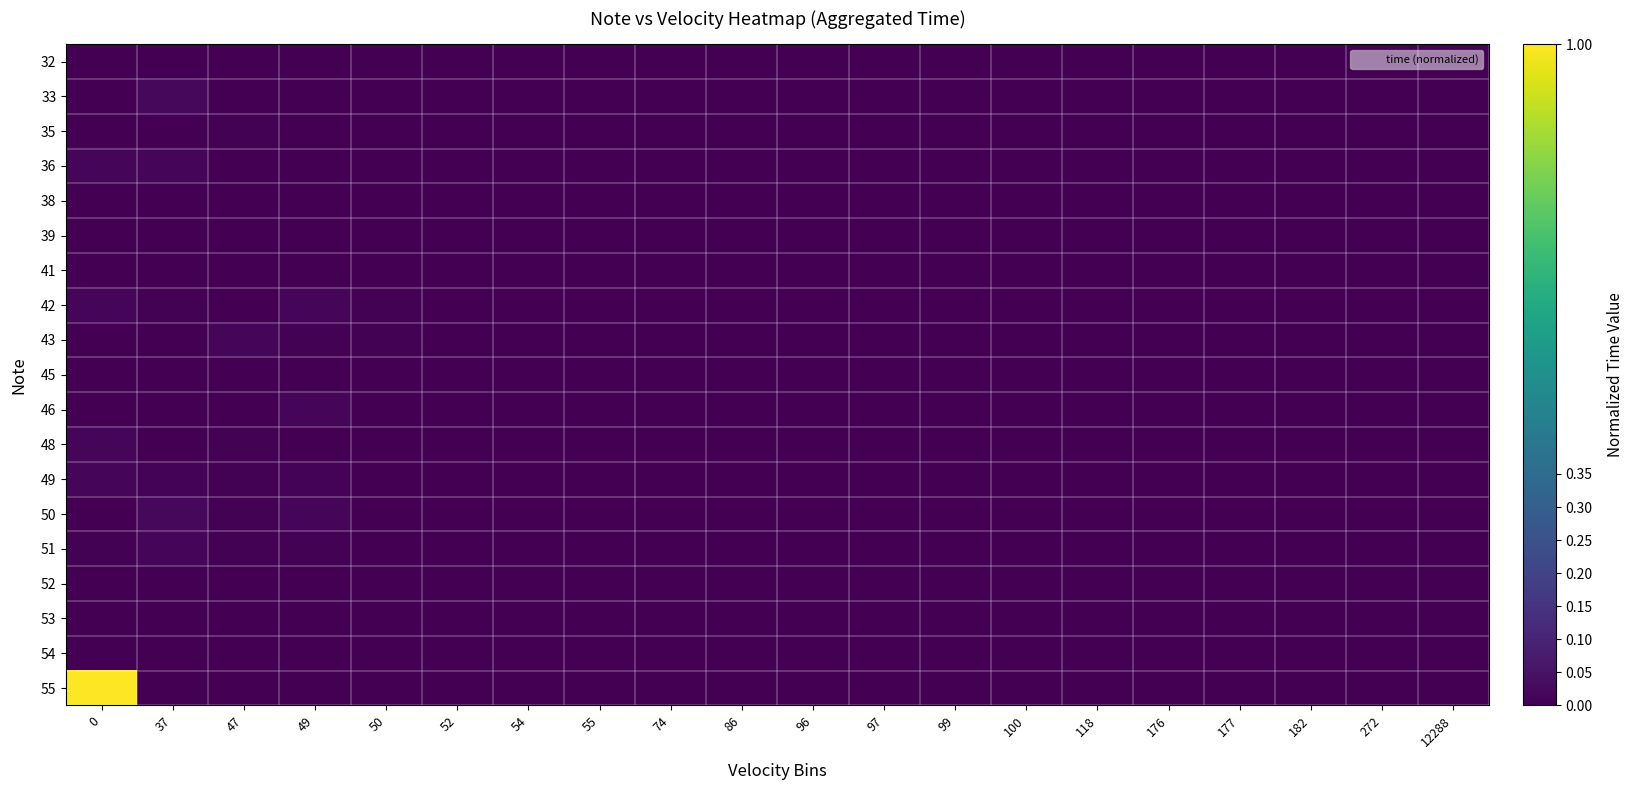

Count the number of categories in the chart.

20